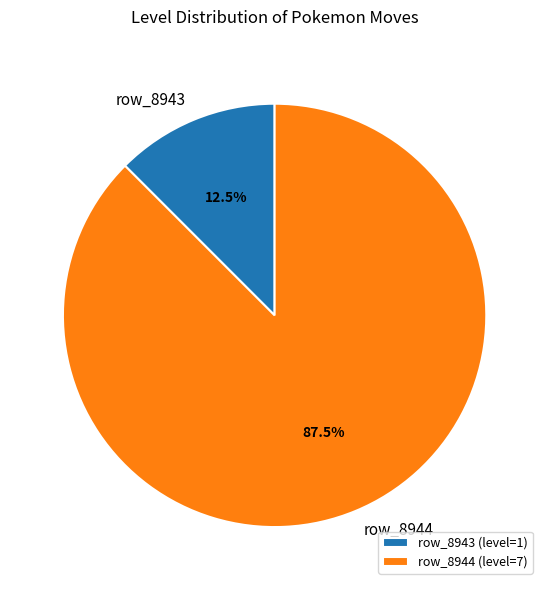

Does row_8944 represent more than half of the total?

Yes